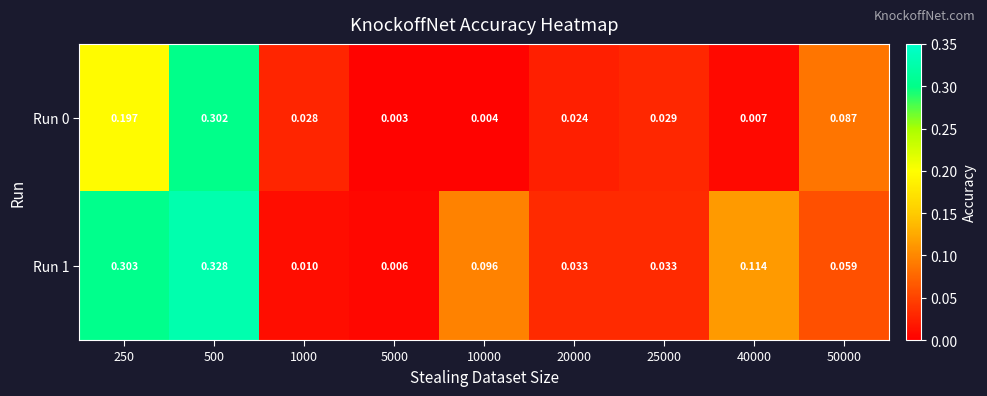

Is the value of Run 0 at 500 greater than the value of Run 1 at 1000?

Yes